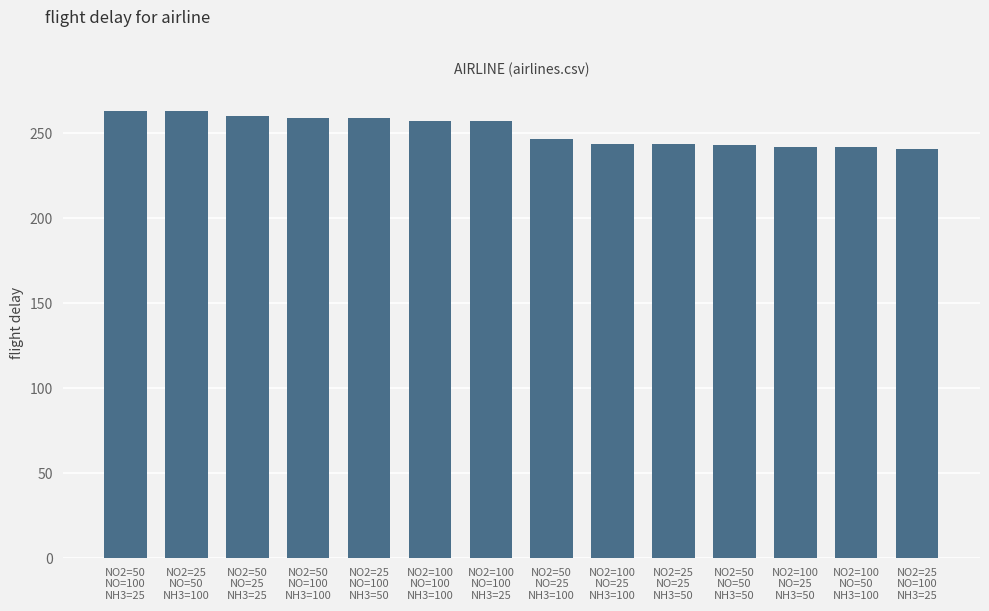

What is the change in value from NO2=100
NO=100
NH3=25 to NO2=100
NO=25
NH3=100?

-13.2